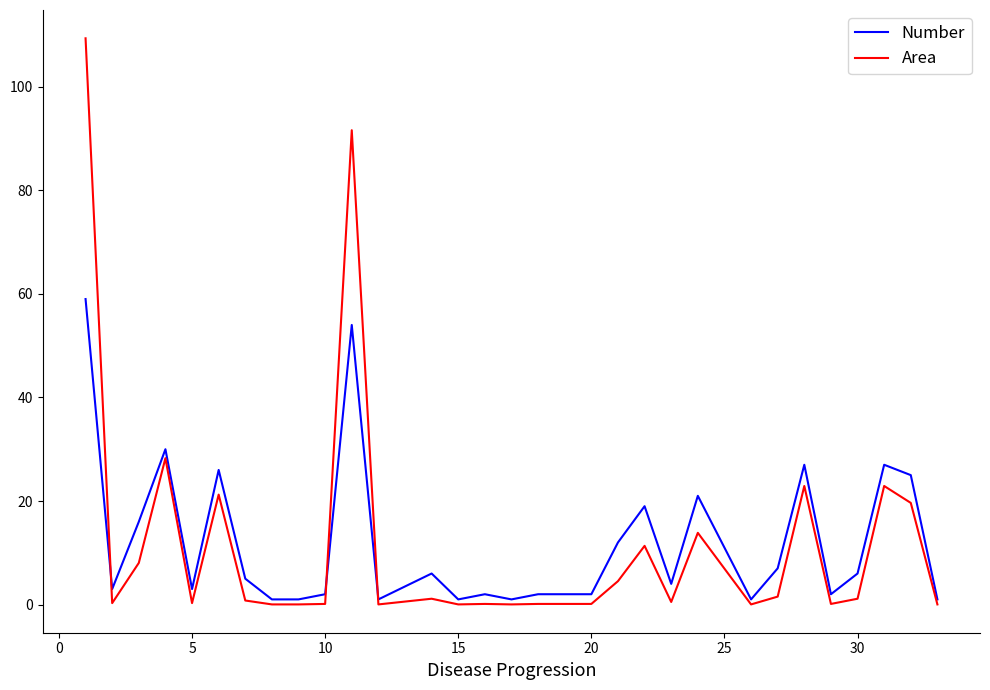

Which series has the largest range (max minus min)?

Area